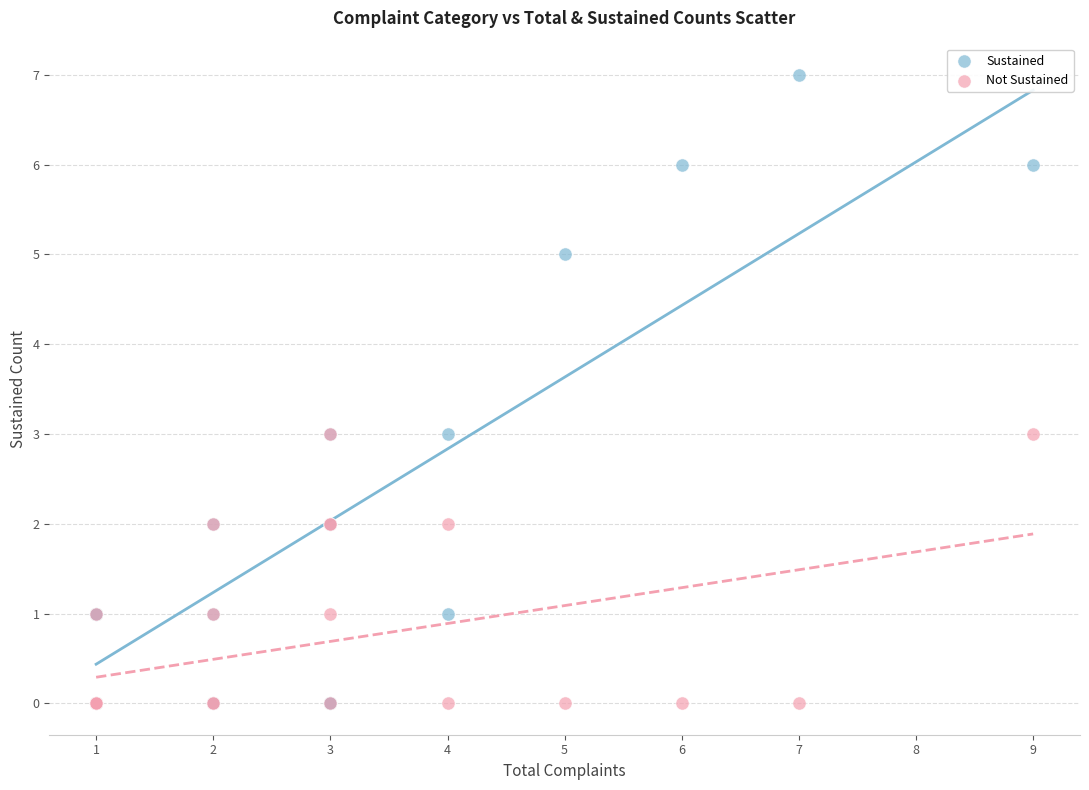

Which series has the largest Y range (max minus min)?

Sustained